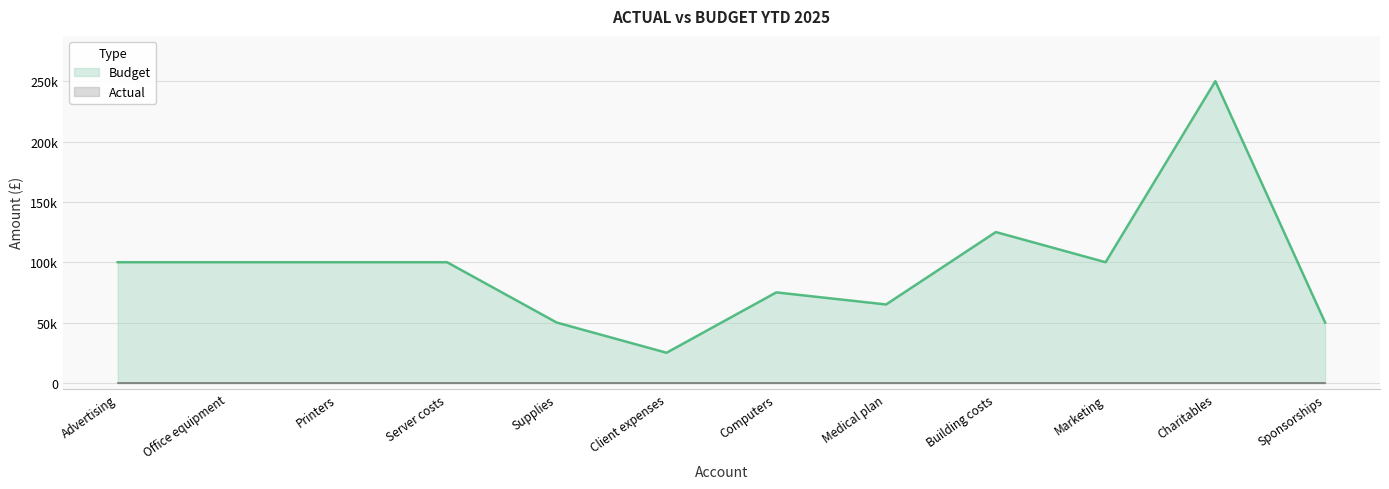

At which label is the value closest to 137500?

Building costs